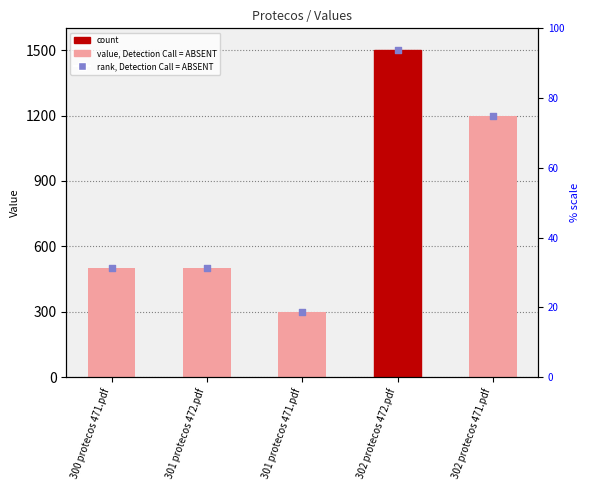

At which category is the sum across all series the highest?

302 protecos 472.pdf